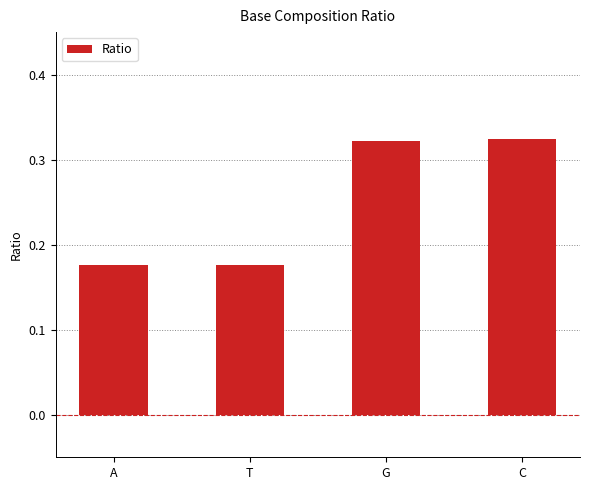

What is the label of the 1st bar from the right?

C